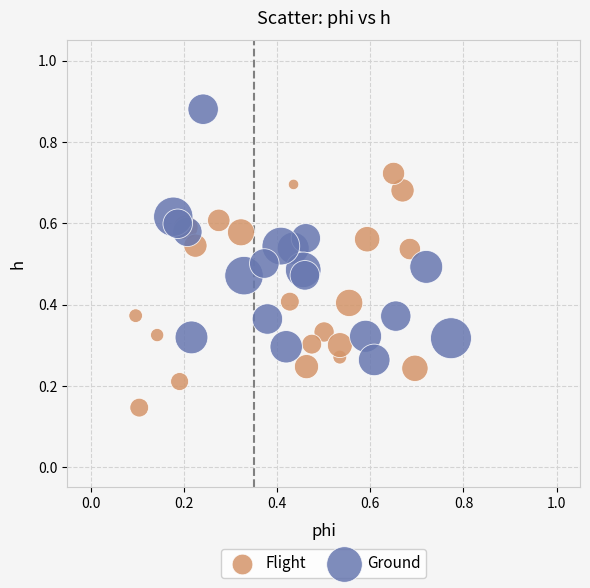

Which series contains the highest Y value?

Ground